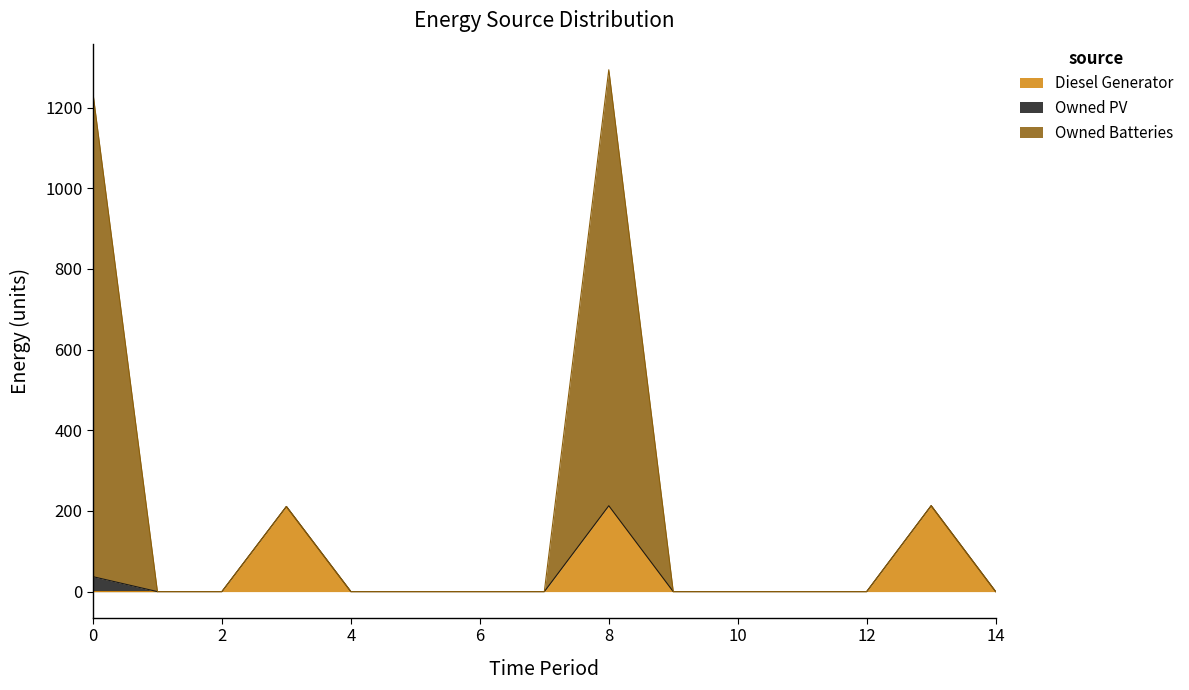

Is it true that Owned Batteries equals 0 at 10?

True